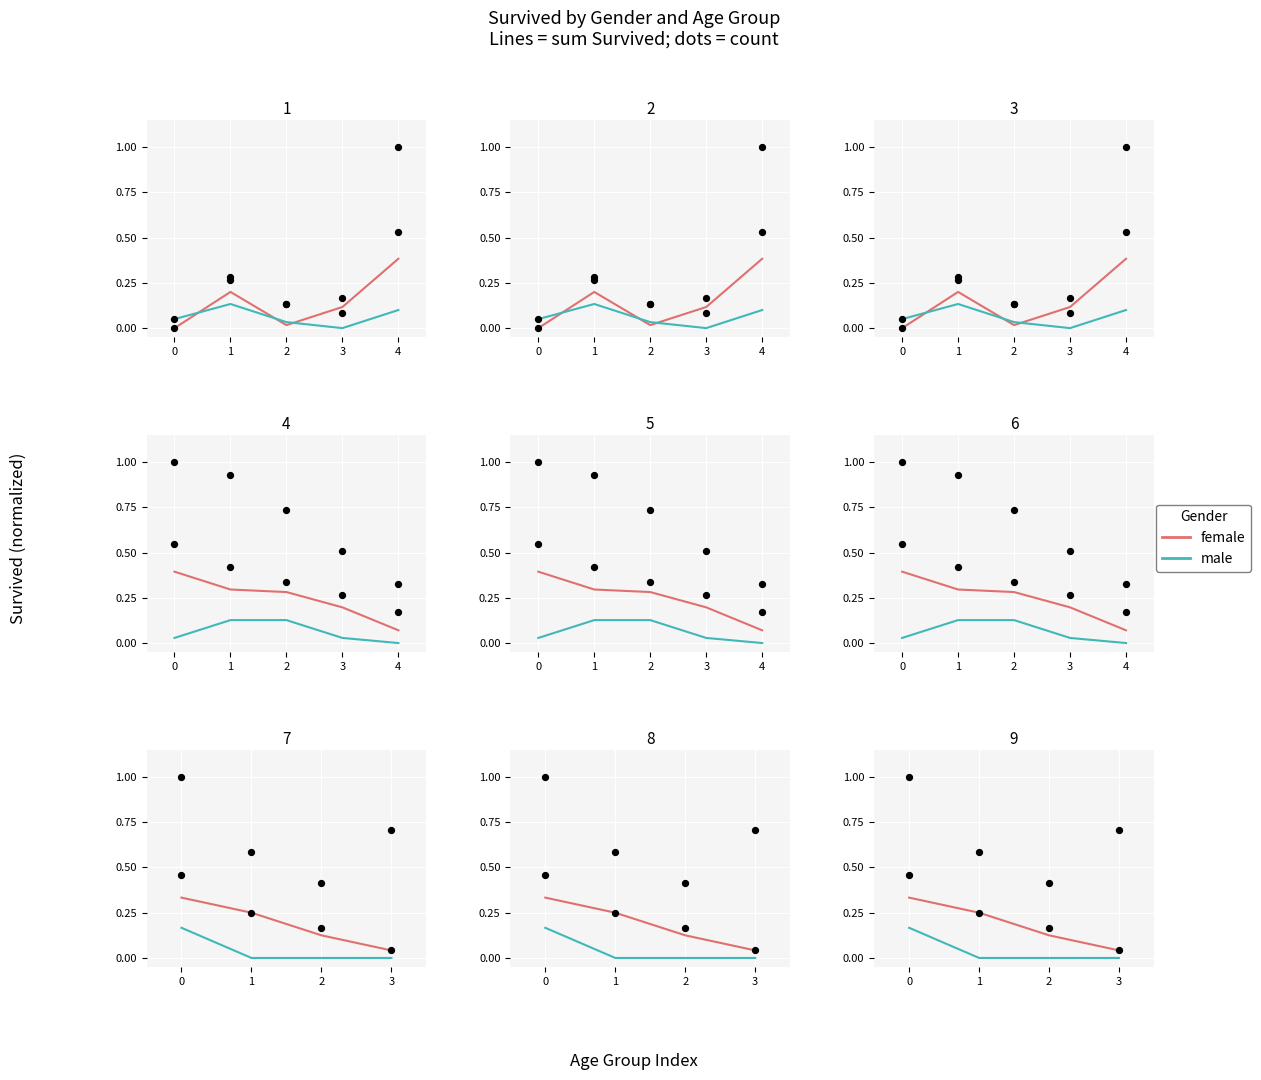

Which series reaches the minimum Y coordinate?

male